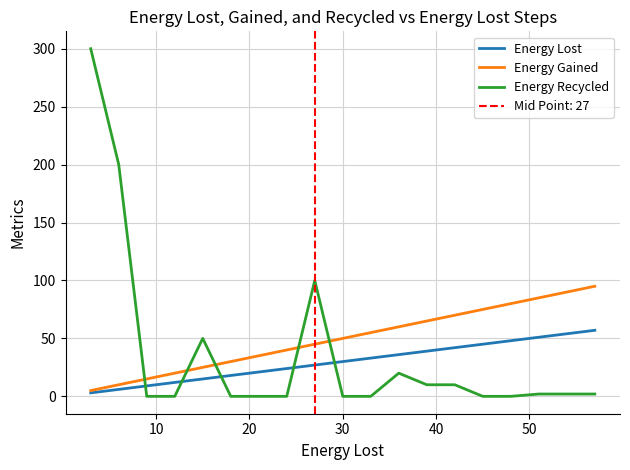

At how many categories does at least one series exceed 150?

2